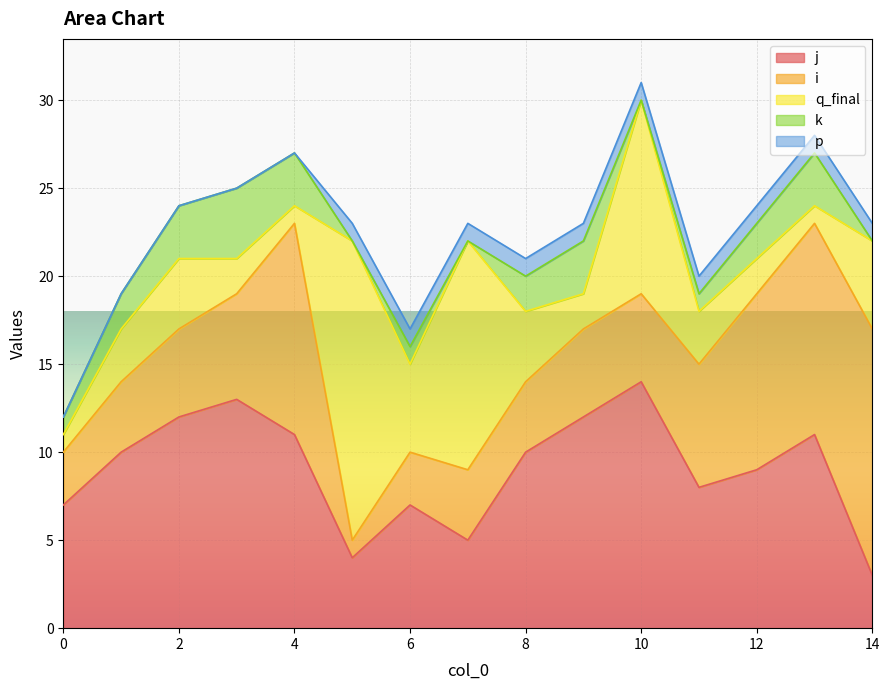

How many lines are shown in the chart?

5